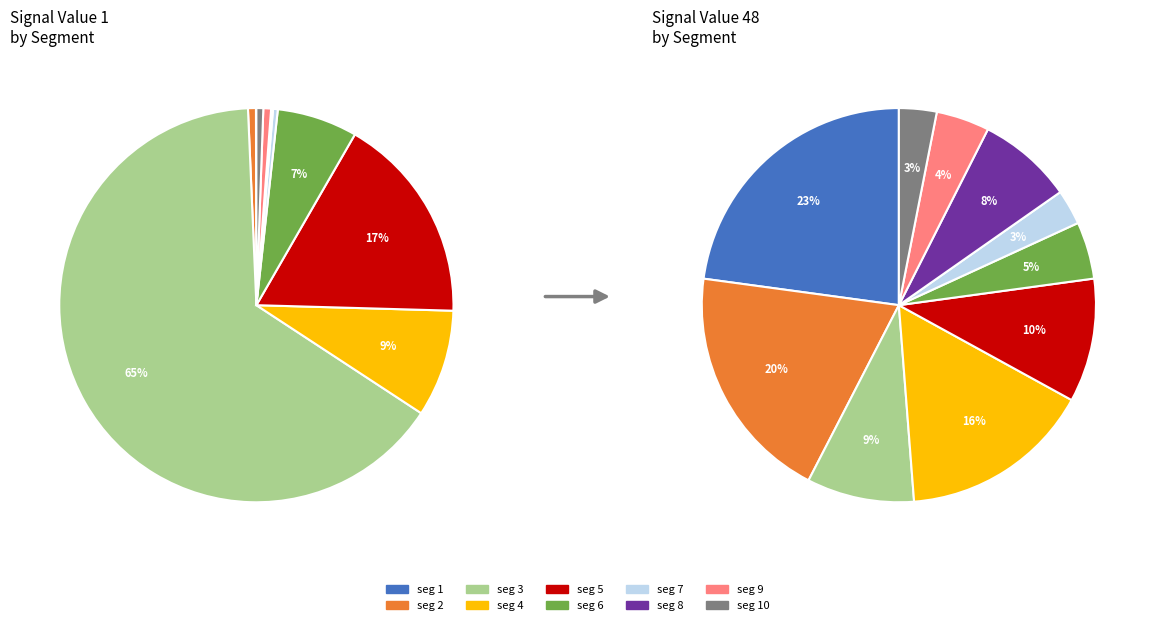

What is the largest slice in the pie chart?

signal segment 1